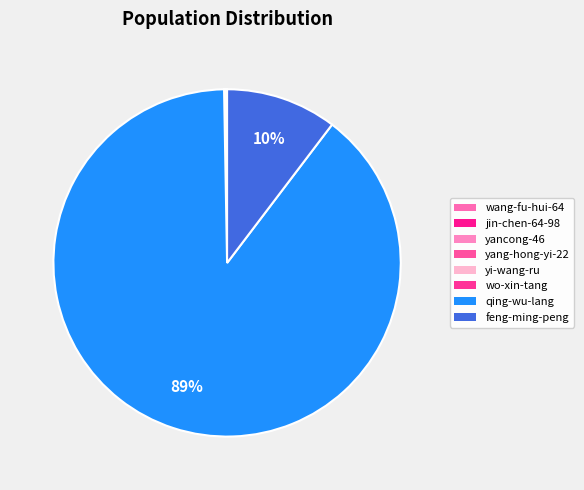

How many segments does this pie chart have?

8